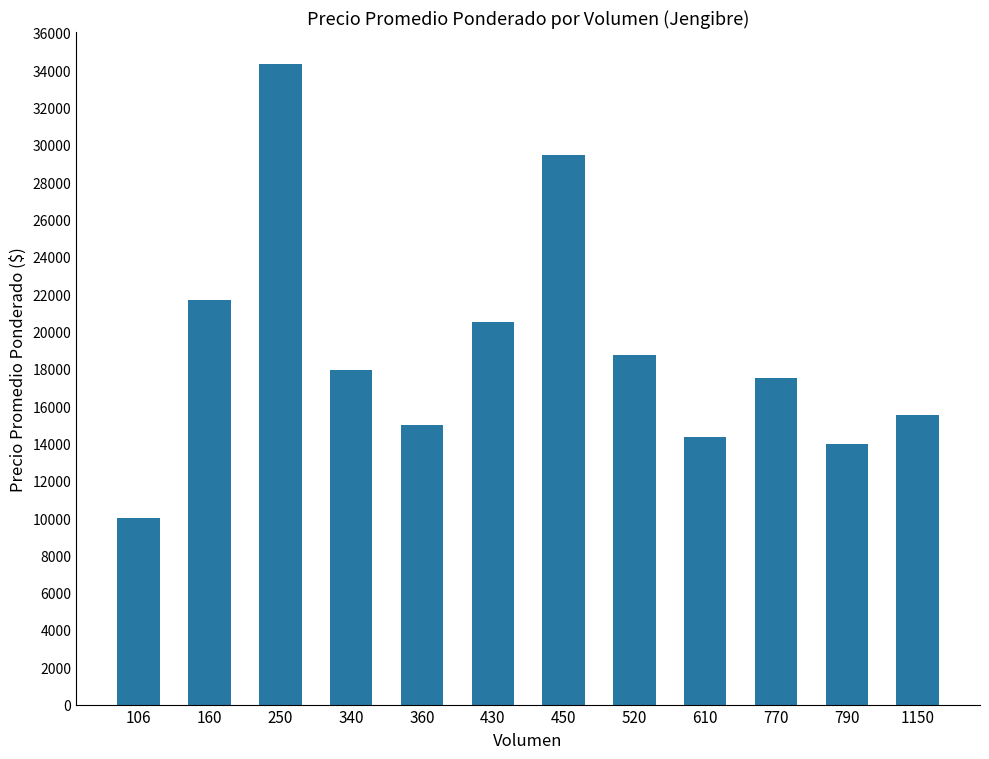

Reading left to right, what are all the values shown in this chart?

10000	21667	34333	17955	15000	20500	29444	18750	14333	17494	13994	15500